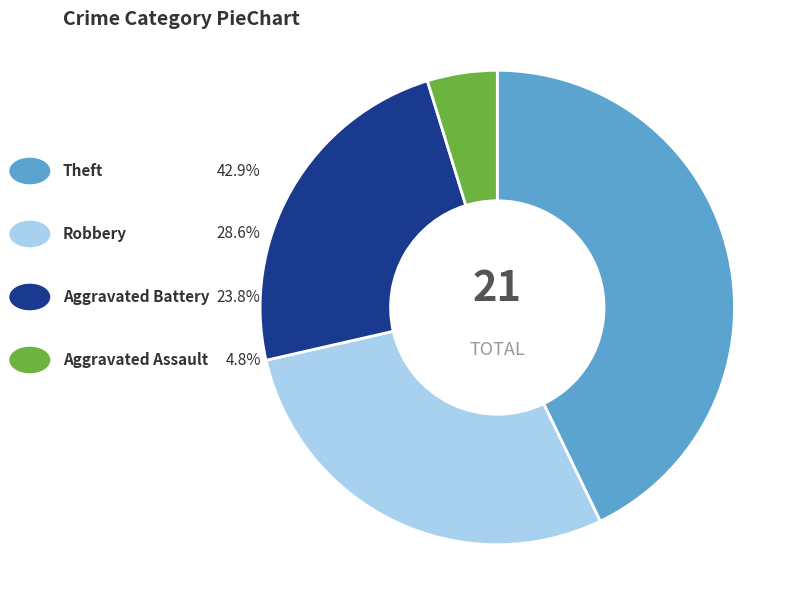

Does any single category account for the majority?

No